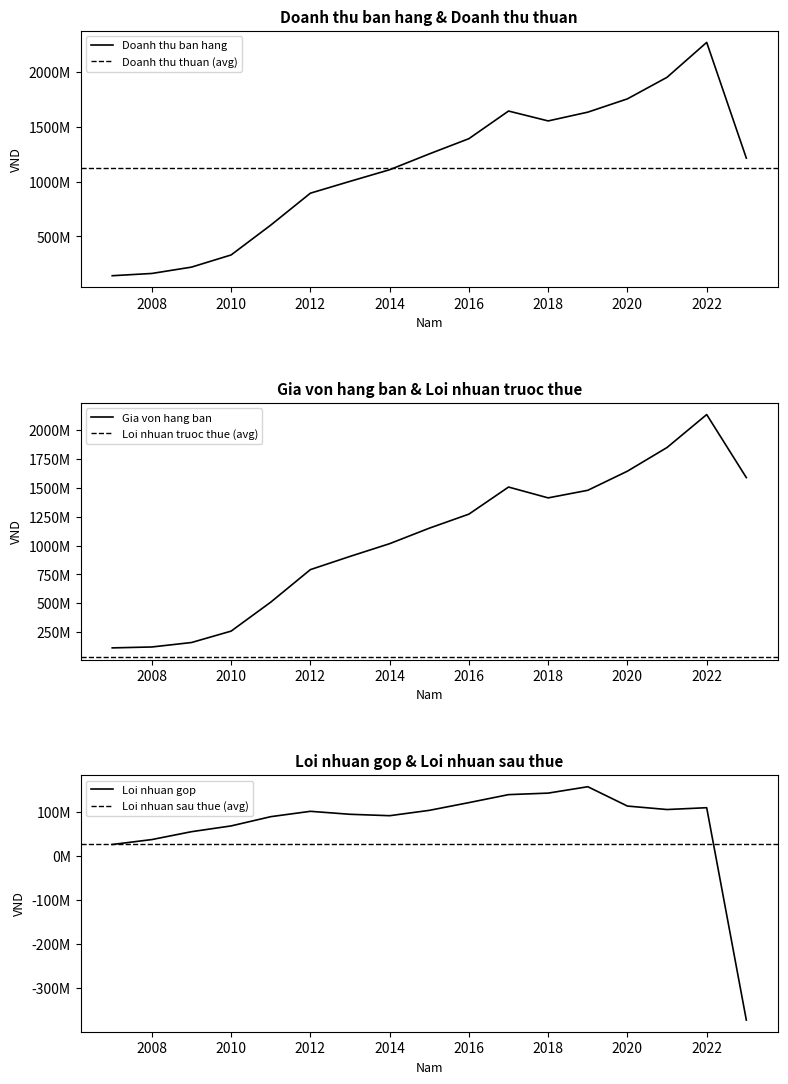

What is the maximum value for Doanh thu ban hang?

2272739384